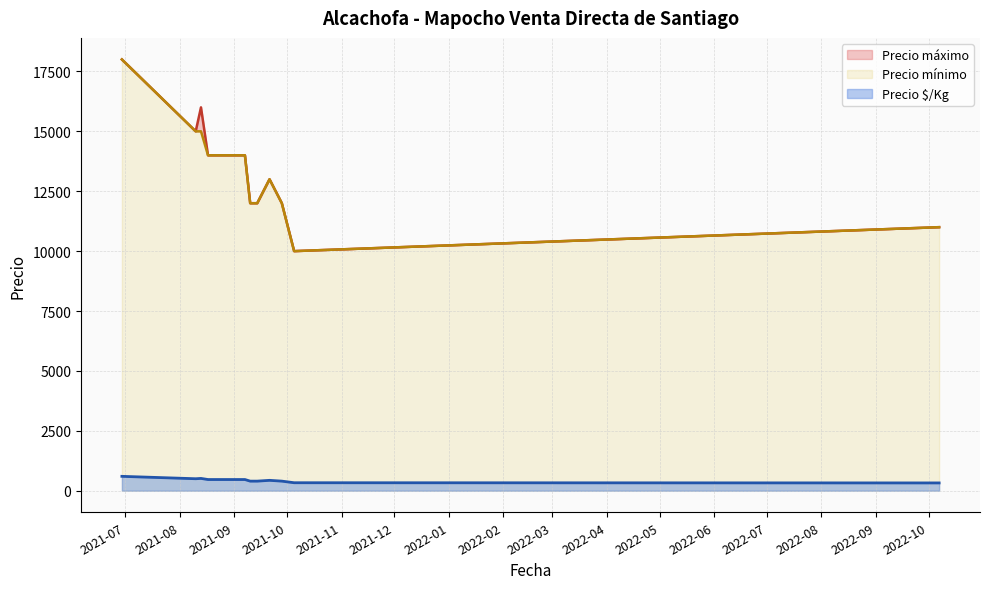

What is the maximum value shown in the chart?

18000